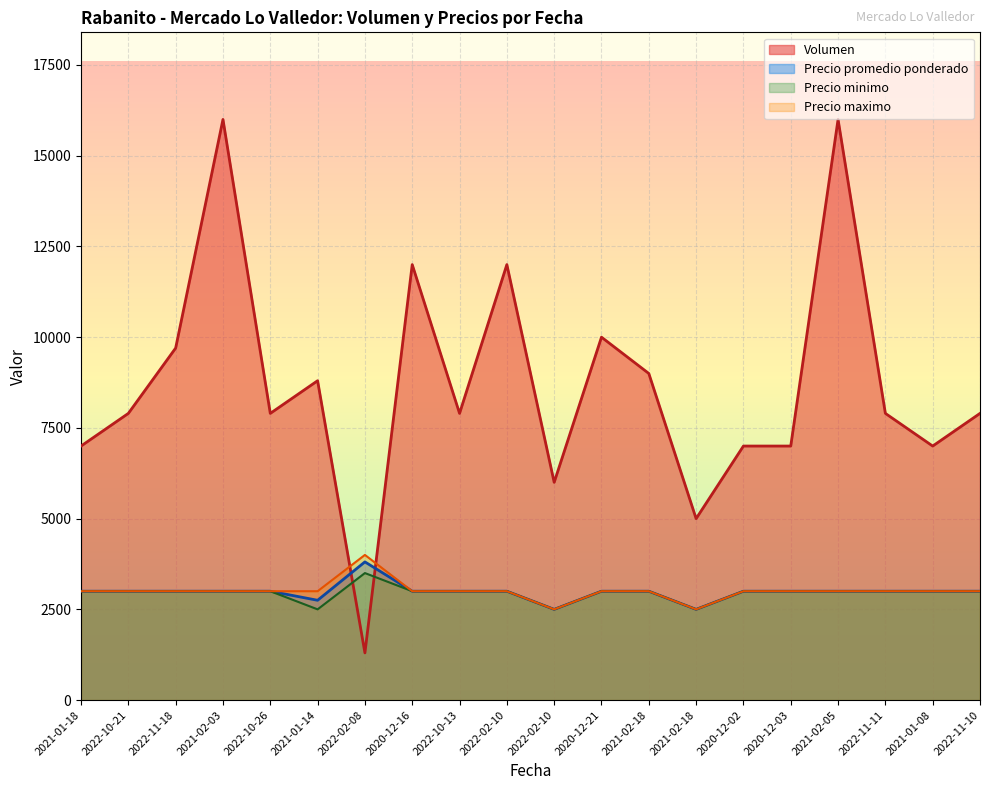

True or false: Volumen has more than 0 points higher than both neighbors.

True